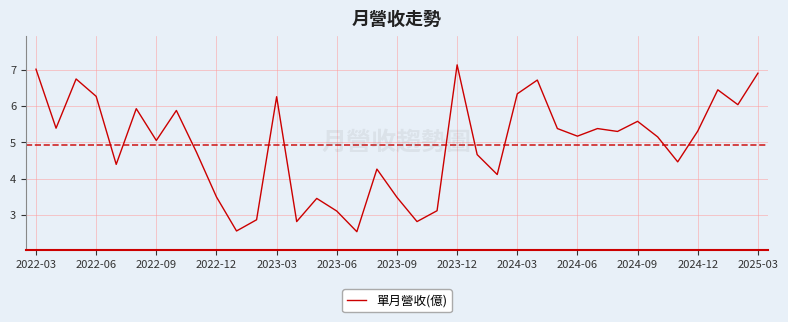

How many series are shown in this chart?

1